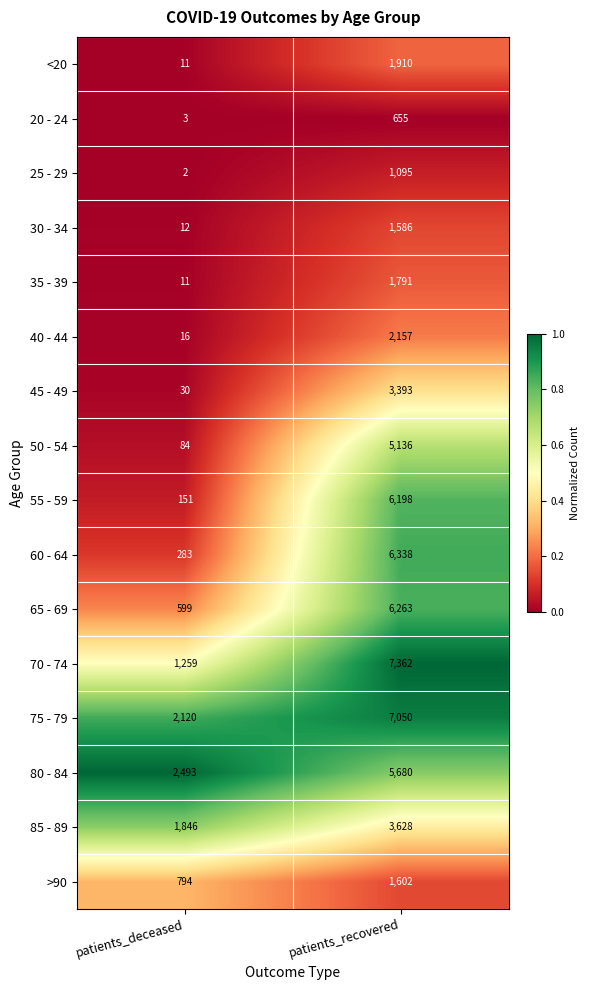

The 60 - 64 series shows 383 at patients_deceased. True or false?

False